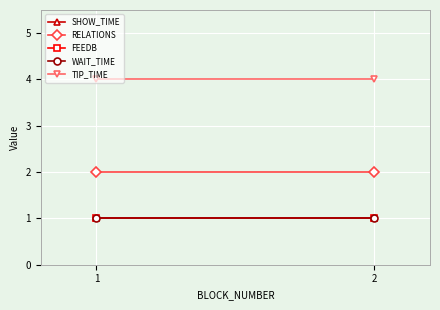

List the labels in order of RELATIONS value, smallest first.

1, 2